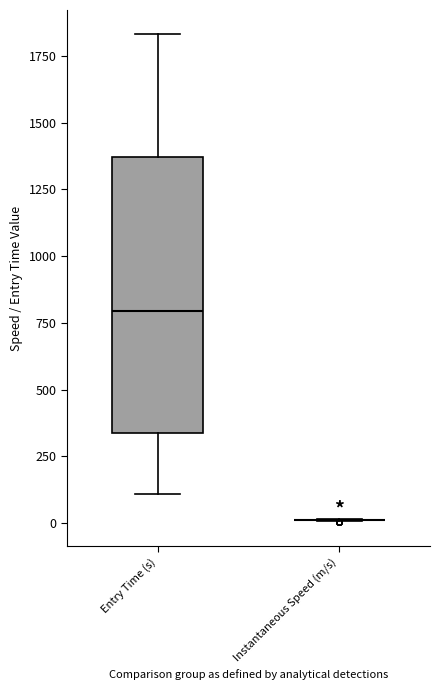

Reading left to right, read every box against the y-axis: the position of its median line, the range the box covers, and the ends of its whiskers. The values are not printed on the chart, so give them approximately, as read against the axis.

Entry Time (s): median 800, box 350 to 1350, whiskers 100 to 1850
Instantaneous Speed (m/s): box collapsed to a line at 0, whiskers 0 to 0